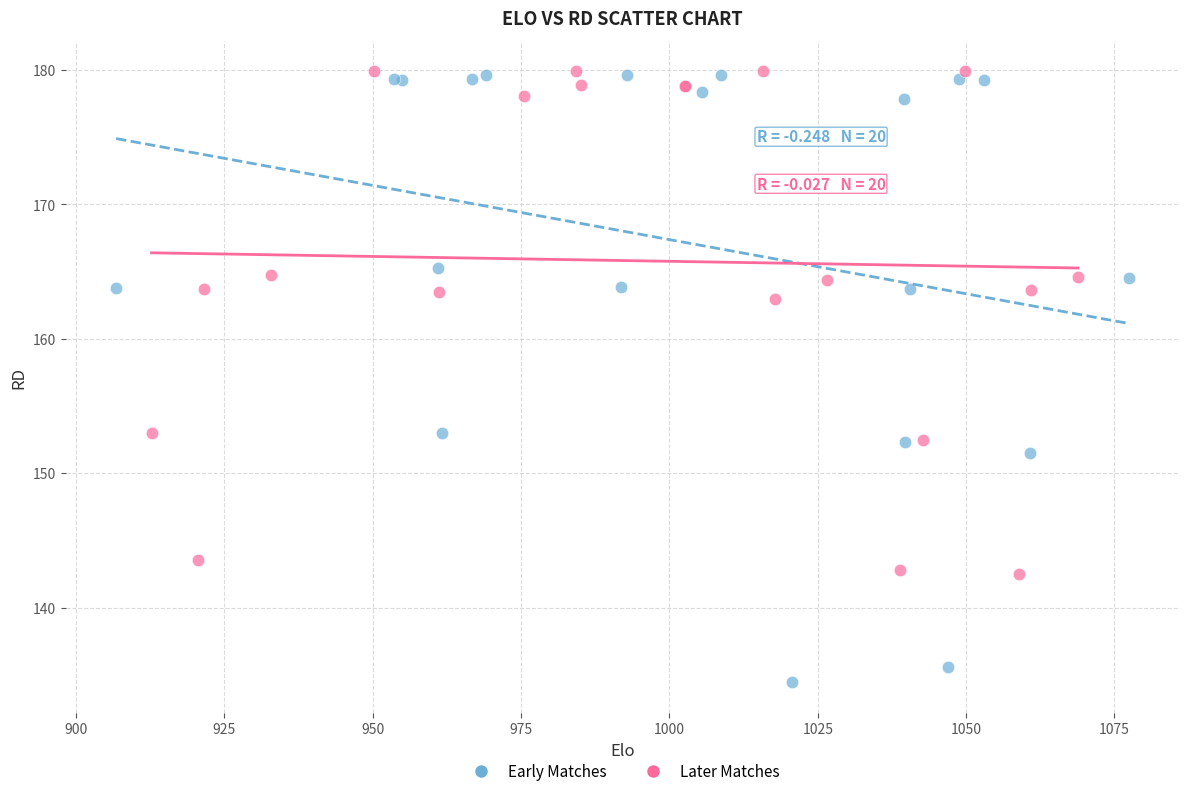

Which series contains the lowest Y value?

Early Matches